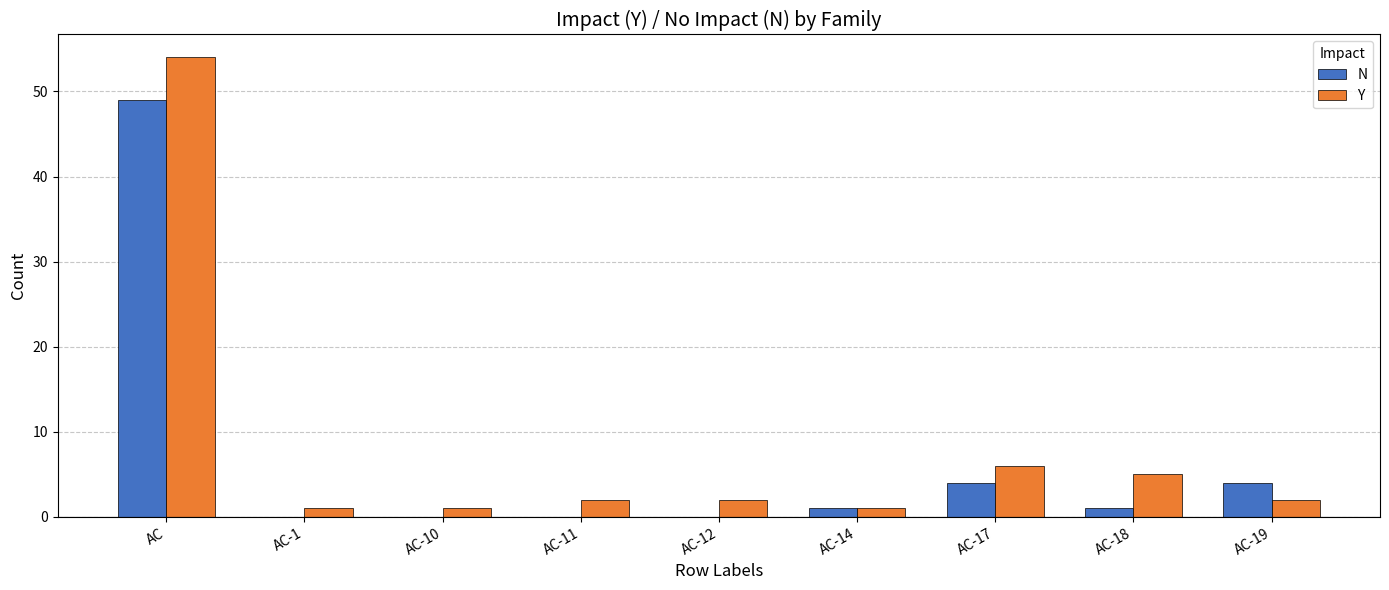

How many data points does each series have?

9